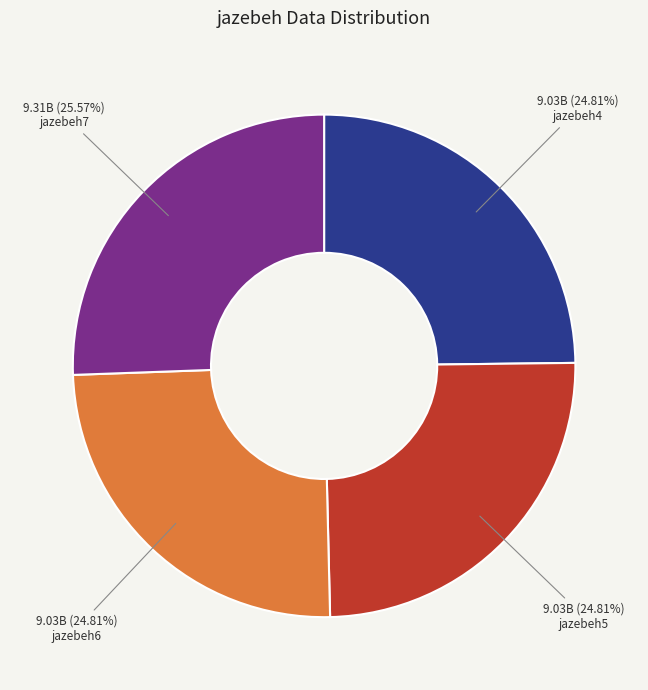

Is there any slice that represents more than half of the pie?

No